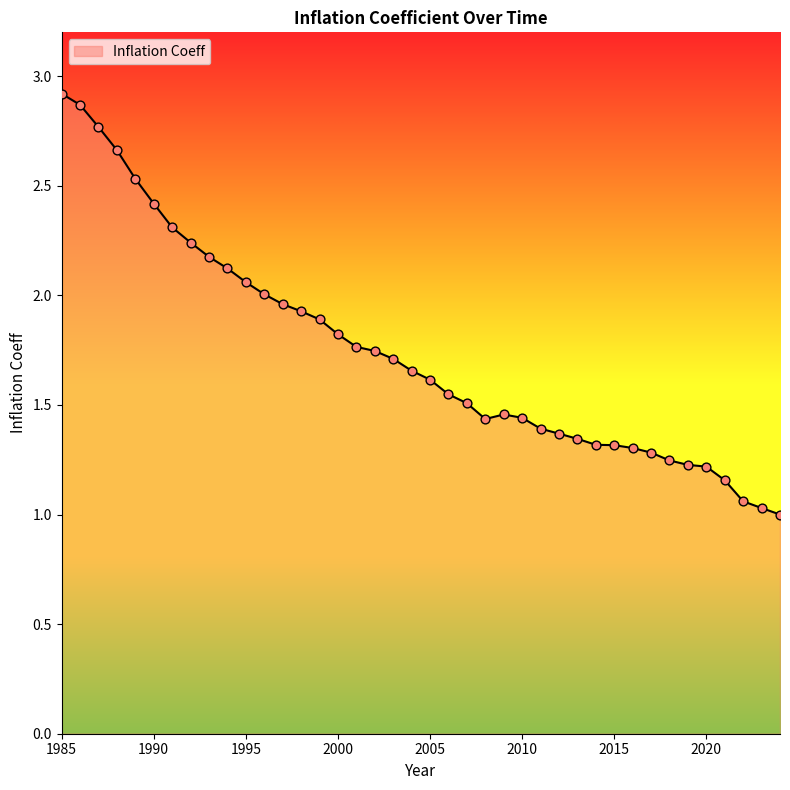

What is the minimum value shown in the chart?

1.0